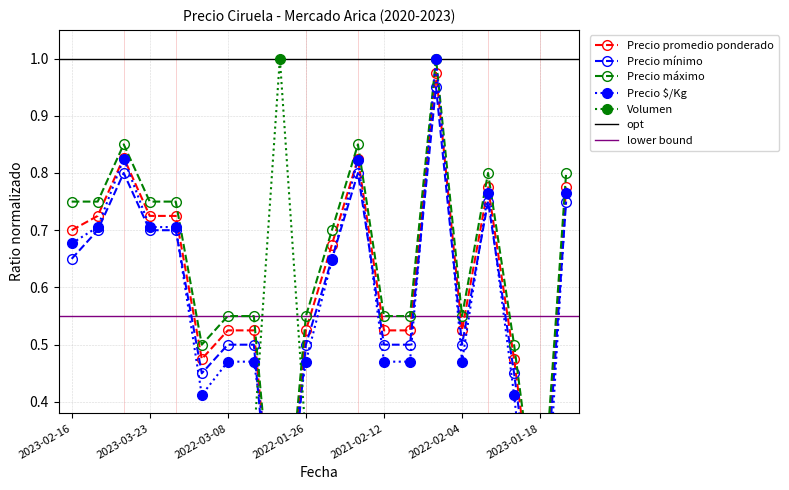

Is the value of Precio minimo at 2021-02-12 greater than the value of Precio $/Kg at 2023-03-17?

No